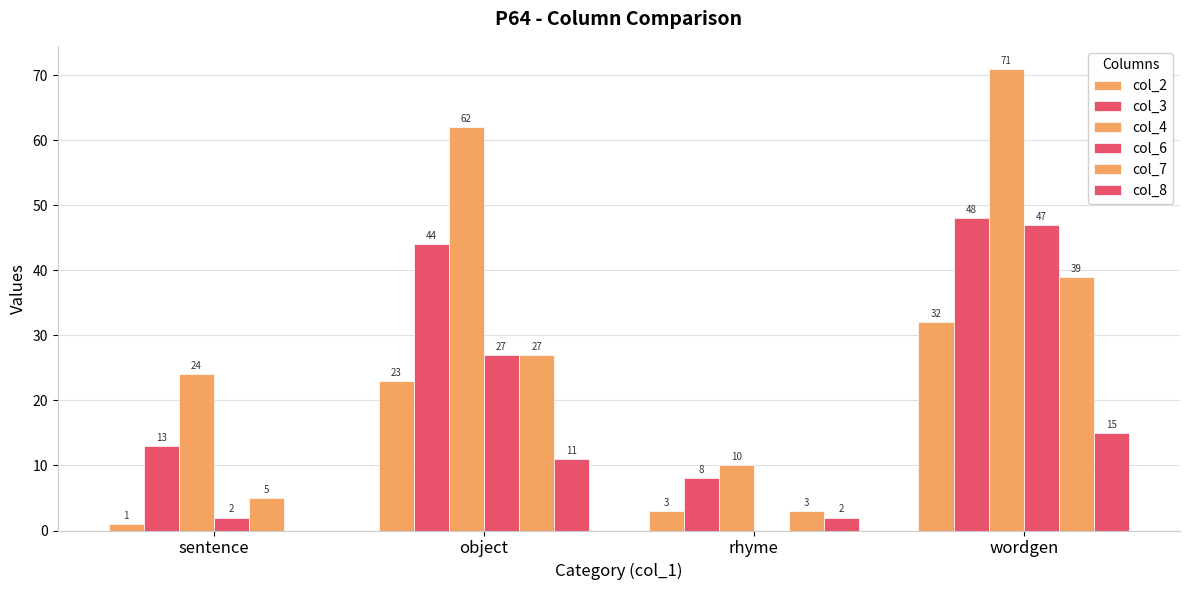

How many groups of bars are there?

4